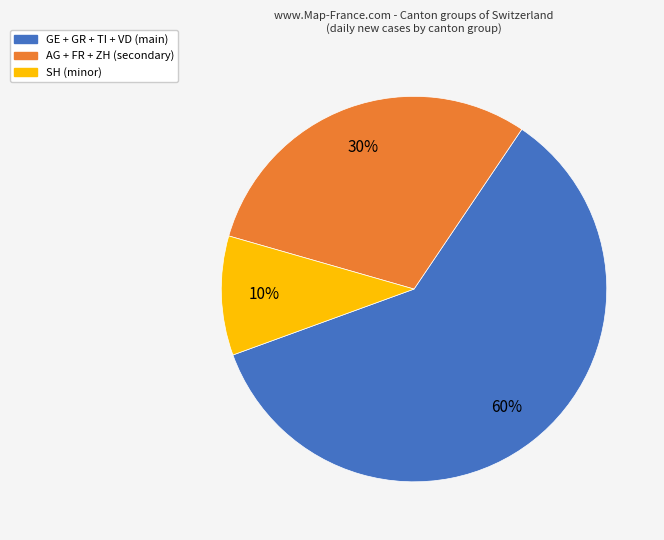

Count the number of slices in the pie.

3